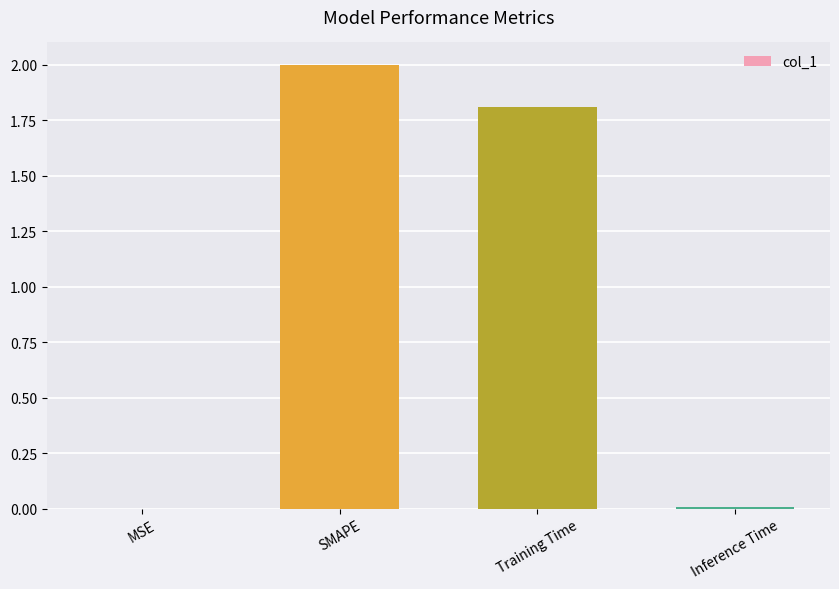

Which has a higher value, Training Time or Inference Time?

Training Time